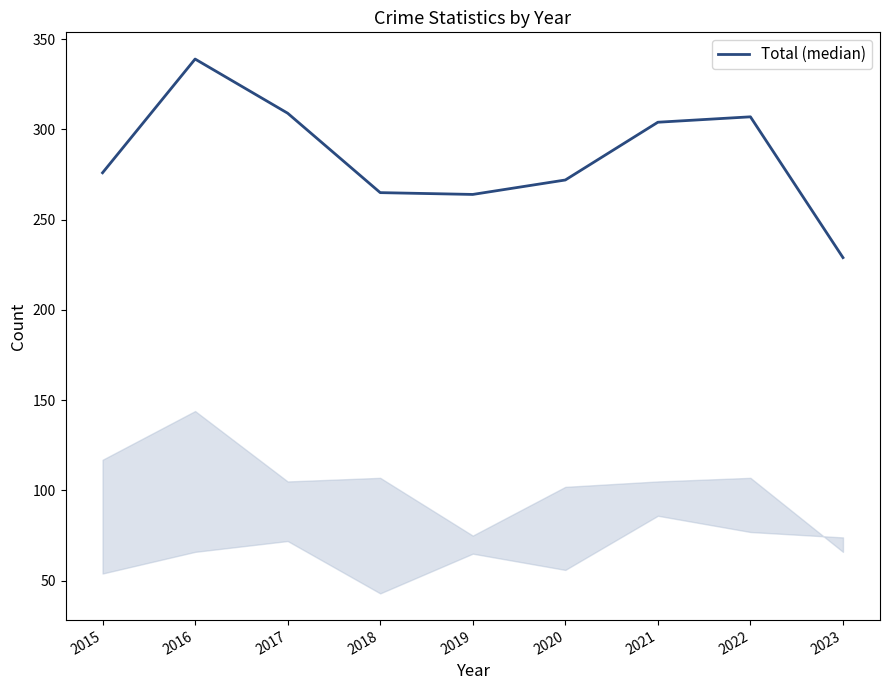

What value does the data have at 2017, to the nearest 50?

300